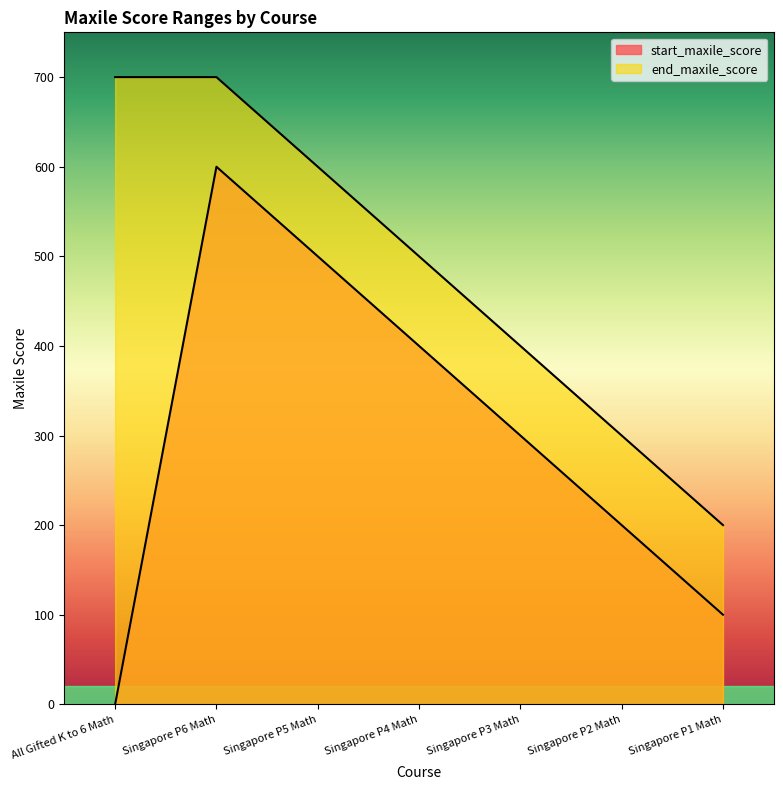

Where does the end_maxile_score series first go above 500?

All Gifted K to 6 Math